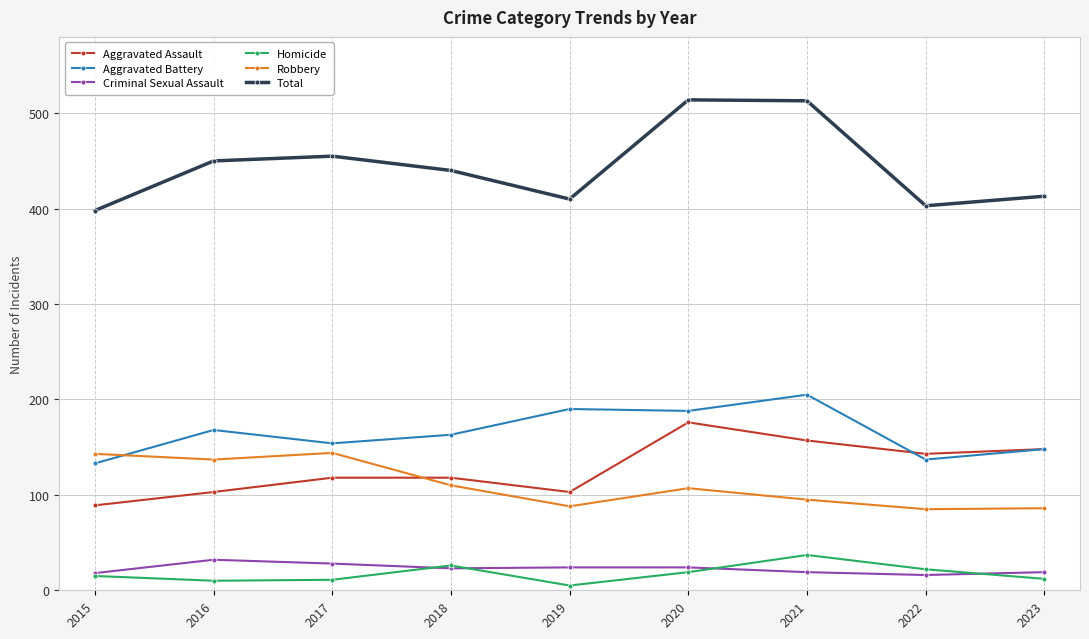

How many distinct data groups are displayed?

6